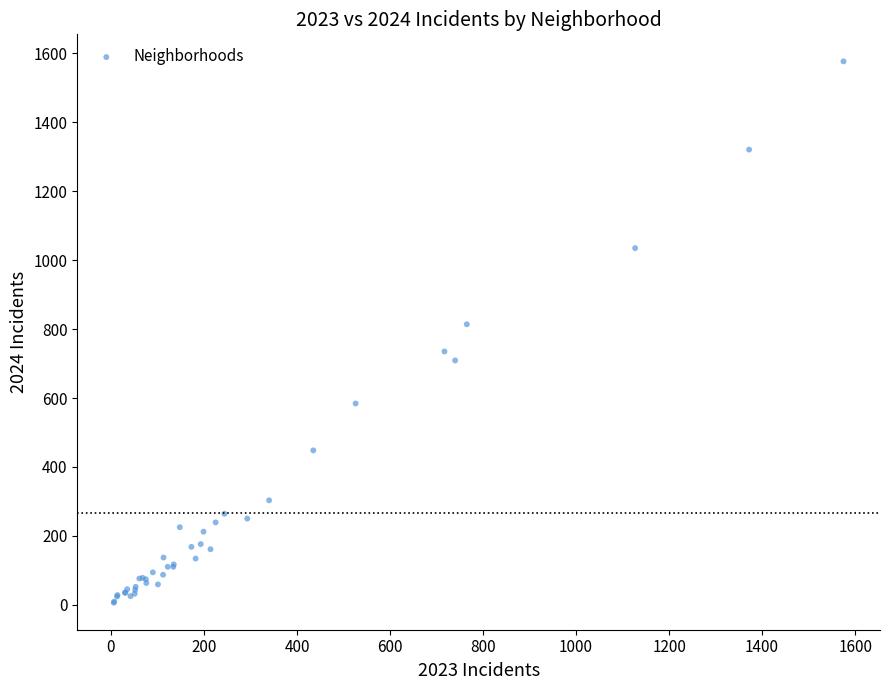

What Y value in the scatter plot is closest to 791?

814